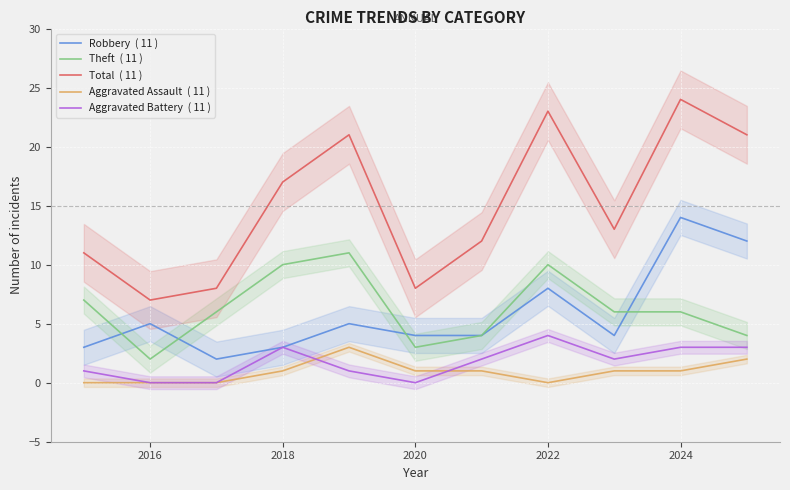

How many distinct data groups are displayed?

5